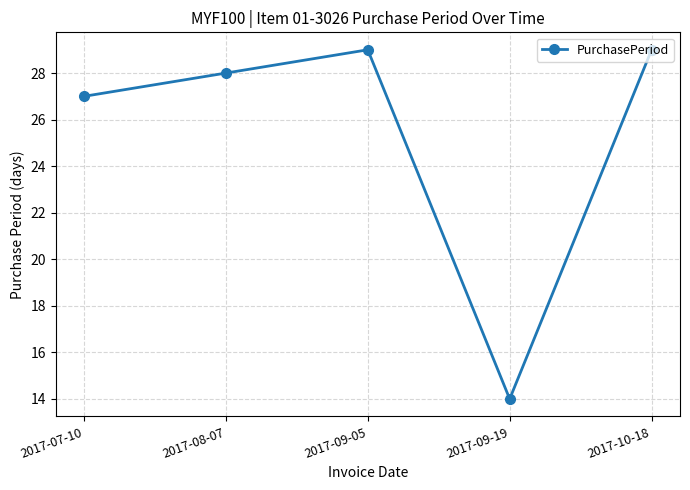

Reading left to right, what are all the values shown in this chart?

2017-07-10=27	2017-08-07=28	2017-09-05=29	2017-09-19=14	2017-10-18=29